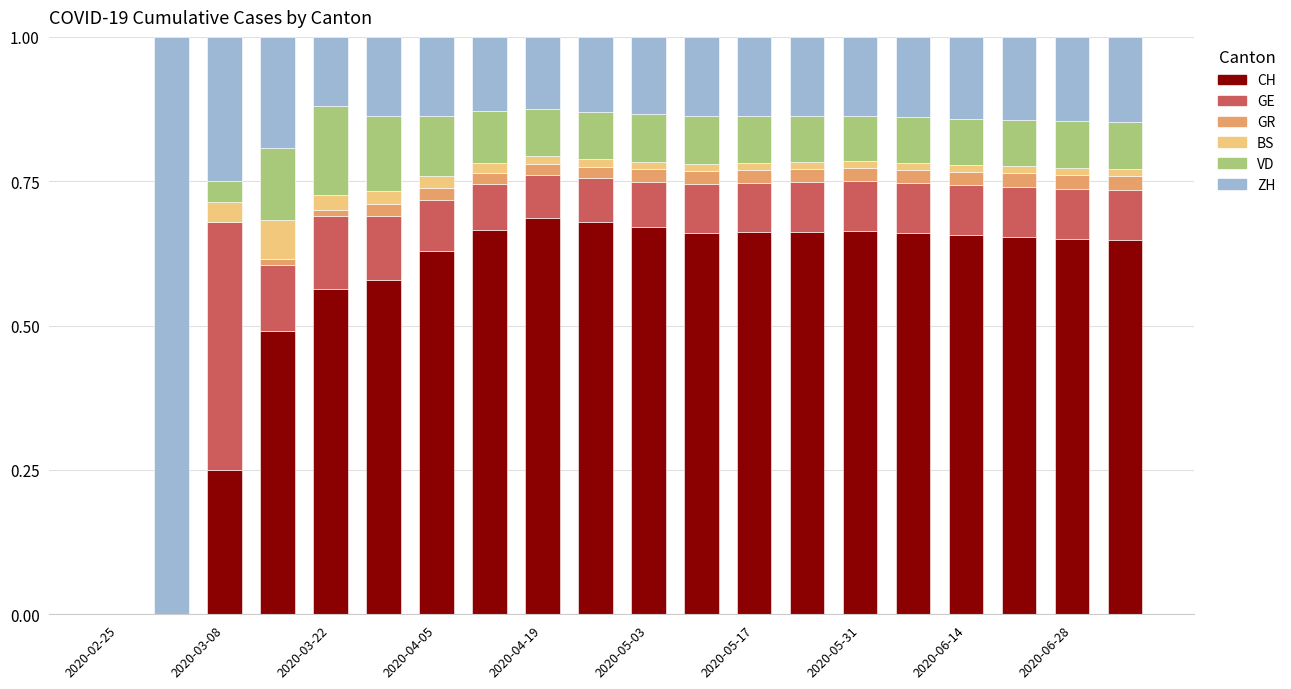

At which label is GR closest to 0?

2020-02-25